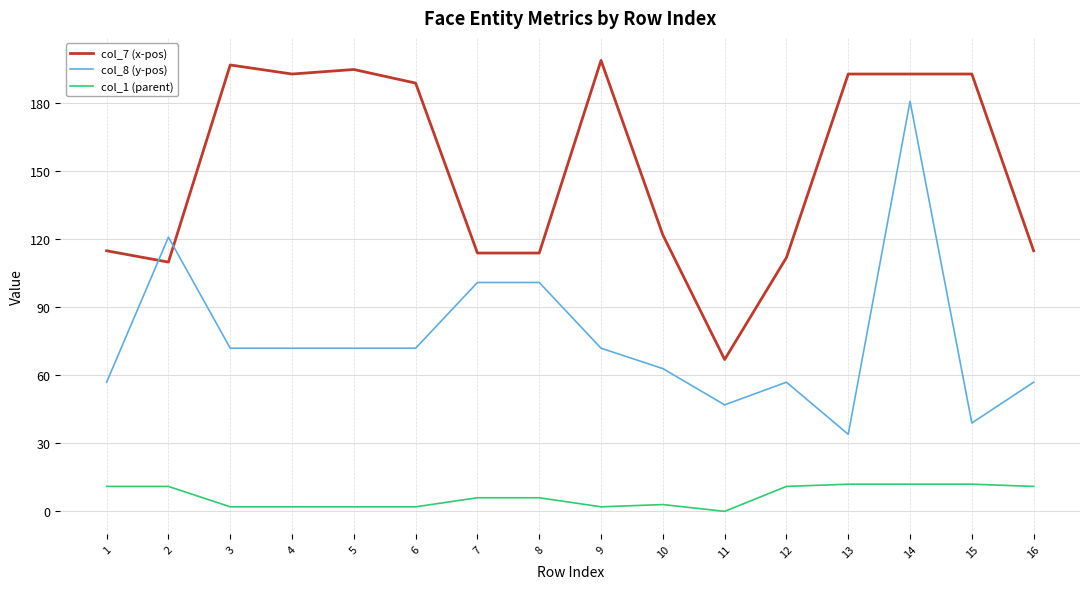

Is the value of col_7 (x-pos) at 11 greater than the value of col_1 (parent) at 2?

Yes